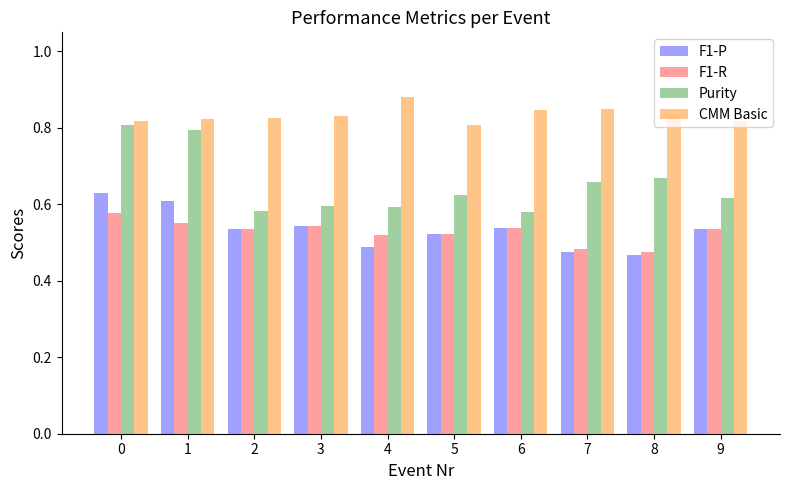

How many groups of bars are there?

10